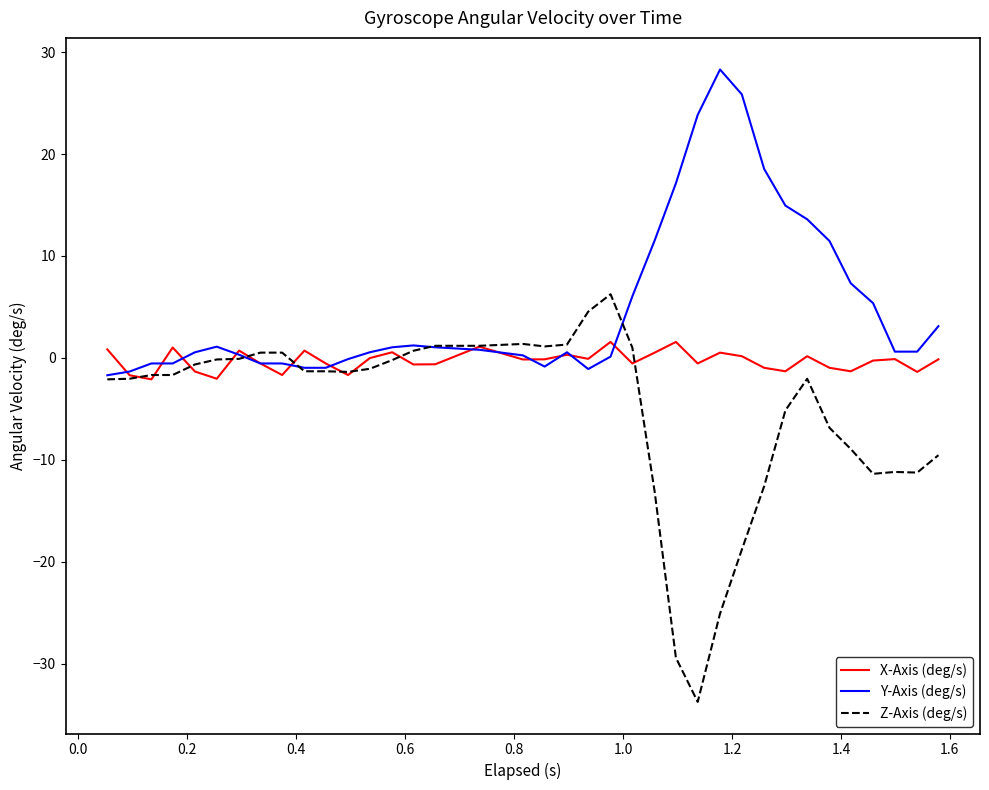

What is the highest value of the Z-Axis (deg/s) series?

6.2